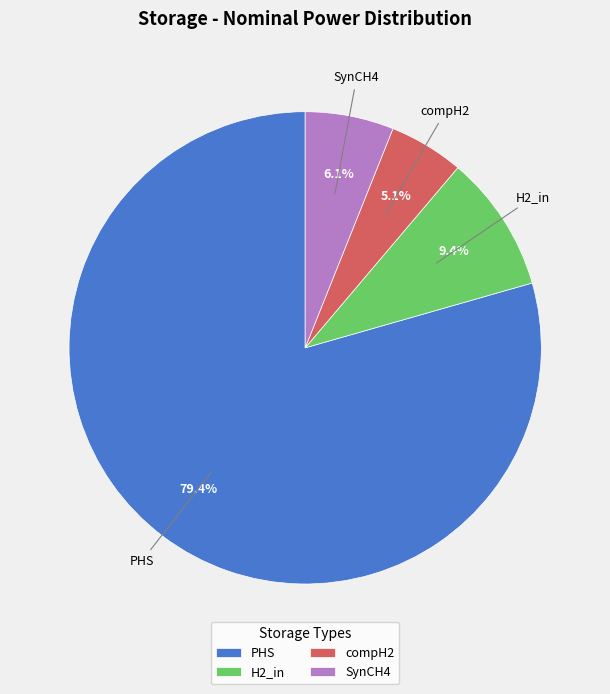

What is the majority slice?

PHS